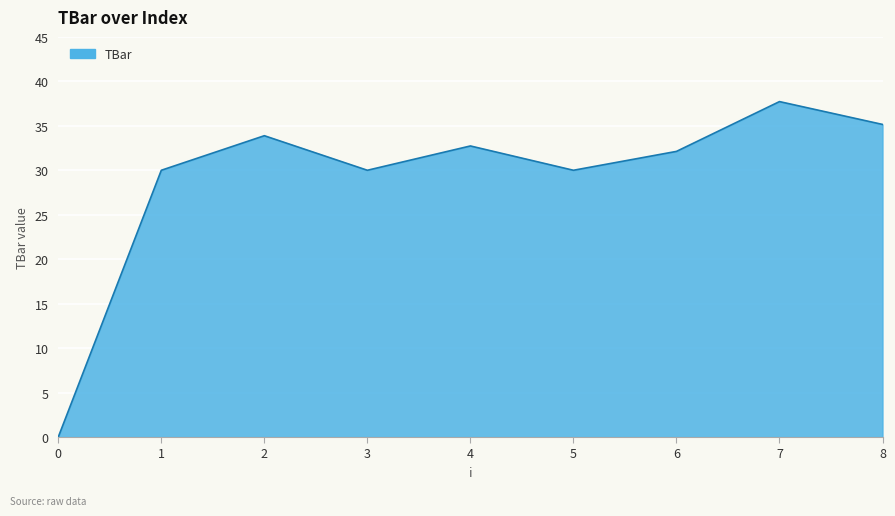

Reading left to right, list all the values displayed in this chart.

0=0.0	1=30.0	2=33.9	3=30.0	4=32.7	5=30.0	6=32.1	7=37.7	8=35.2